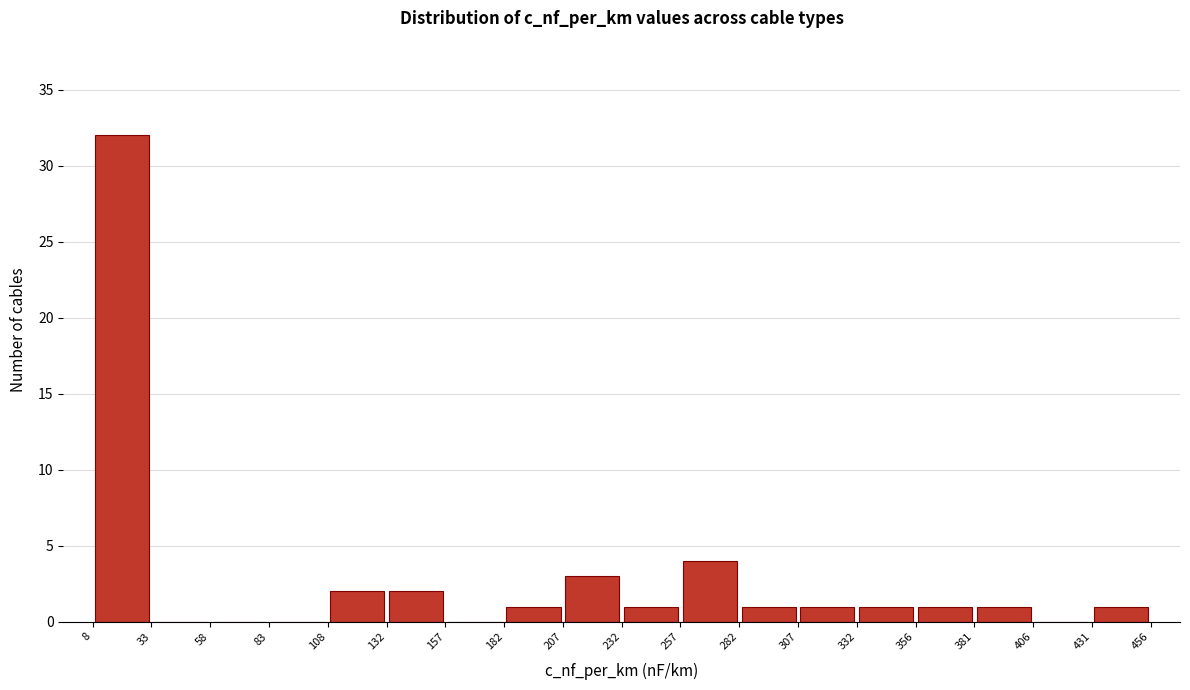

How tall is the bar that spans 431 to 456 on the x-axis? The values are not printed on the chart, so give them approximately, as read against the axis.

1